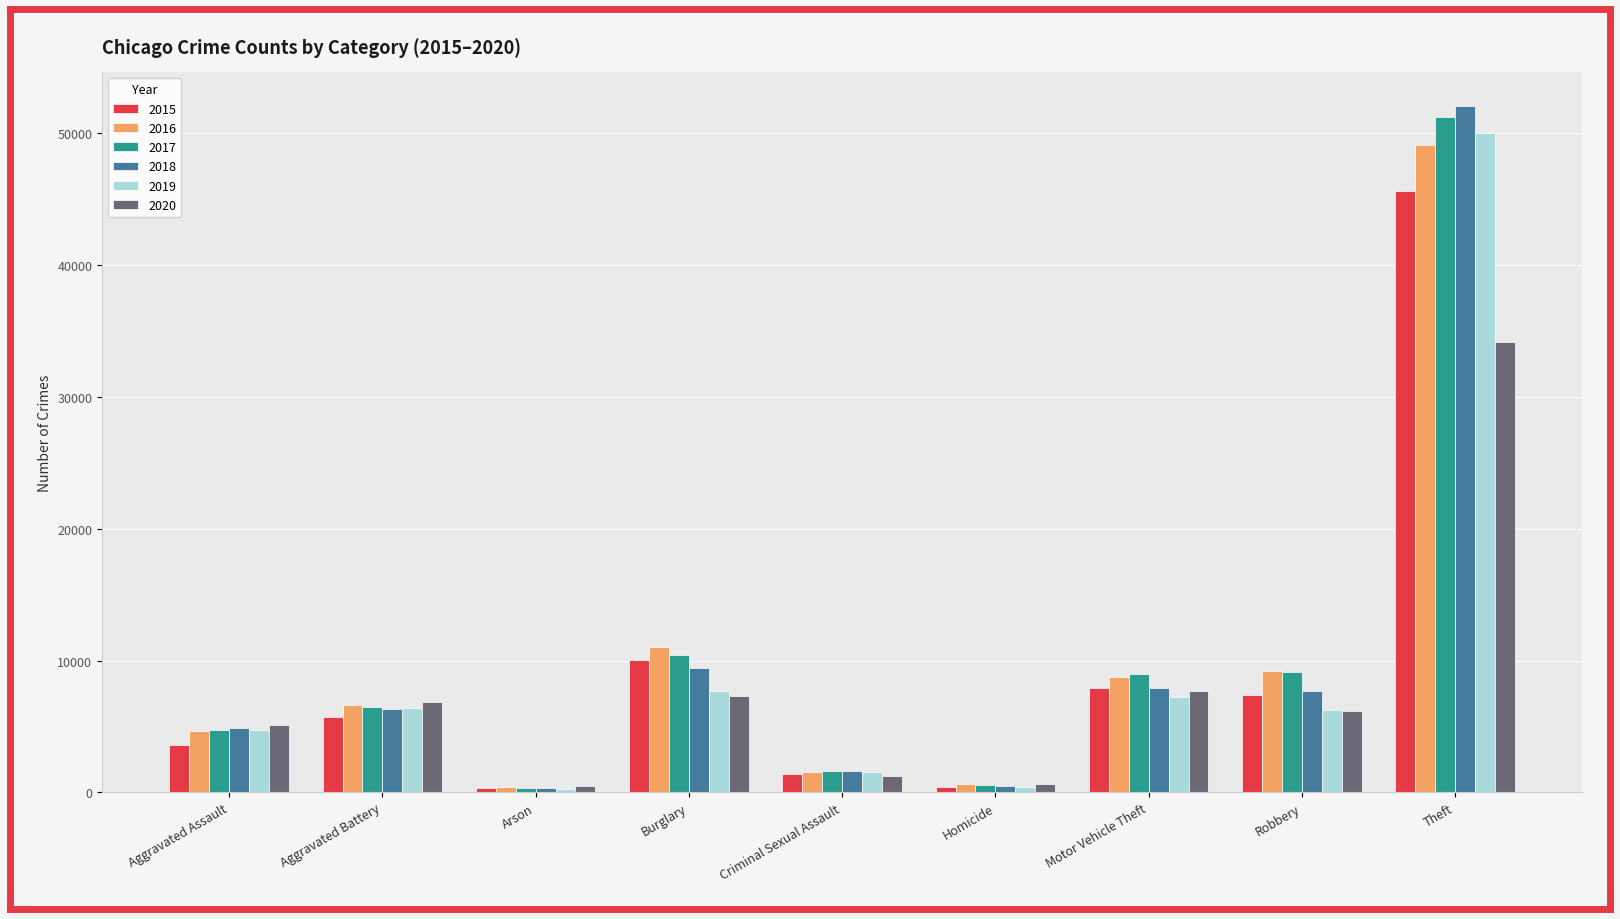

What is the label of the 2nd bar from the left?

Aggravated Battery